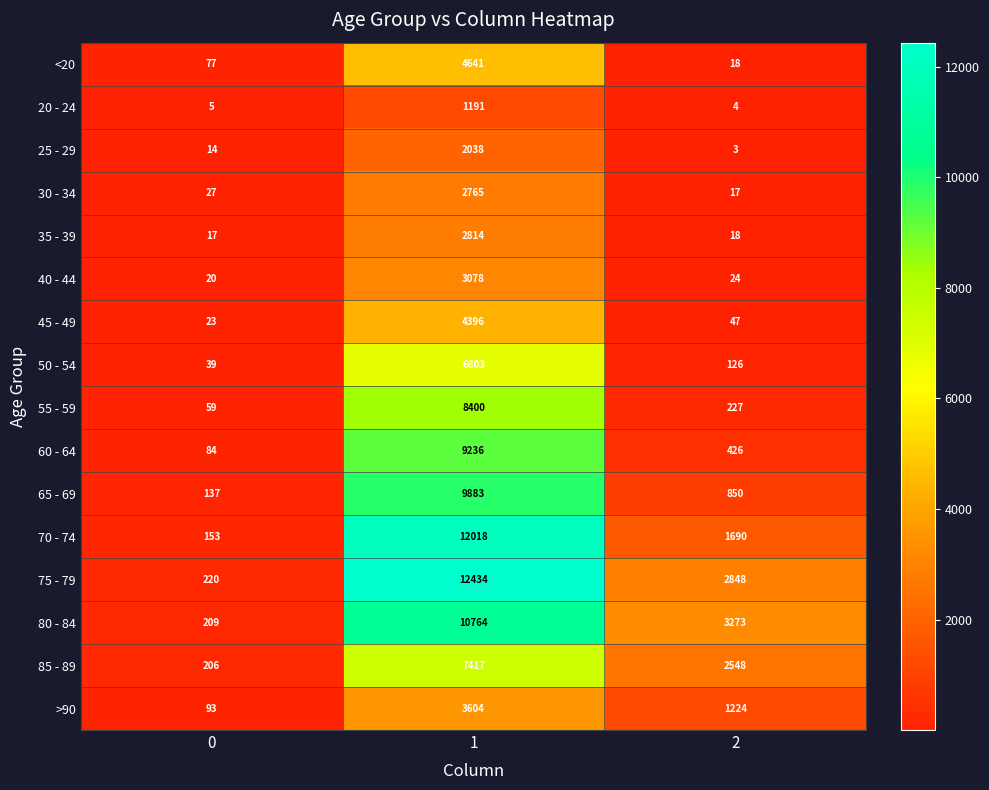

What is the spread (max minus min) of values at 1?

11243